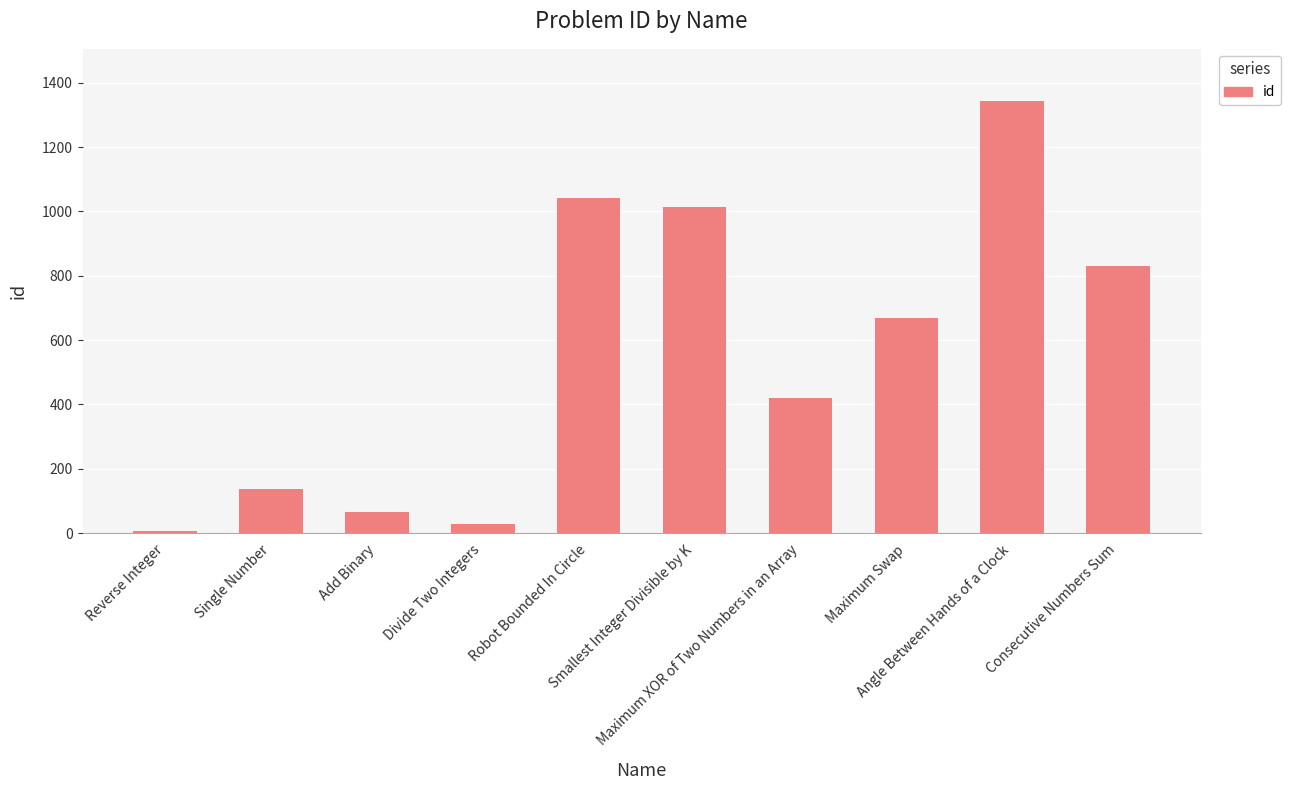

Approximately how many times larger is the value at Maximum XOR of Two Numbers in an Array compared to Maximum Swap?

0.6